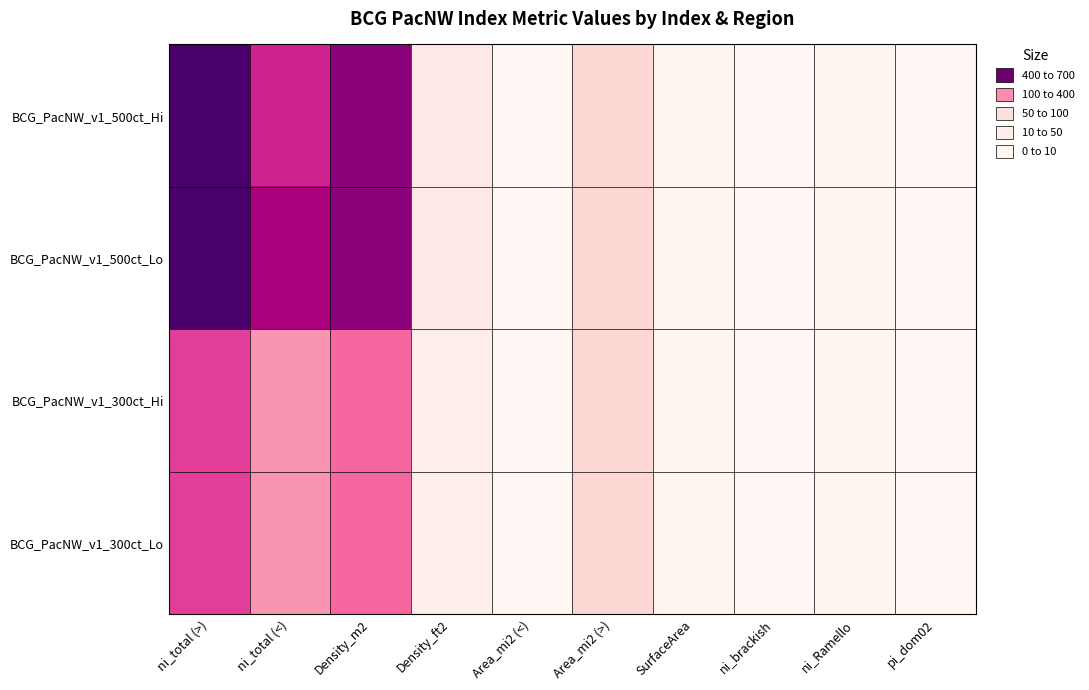

Rank the series at pi_dom02 from lowest to highest value.

BCG_PacNW_v1_500ct_Hi, BCG_PacNW_v1_500ct_Lo, BCG_PacNW_v1_300ct_Hi, BCG_PacNW_v1_300ct_Lo